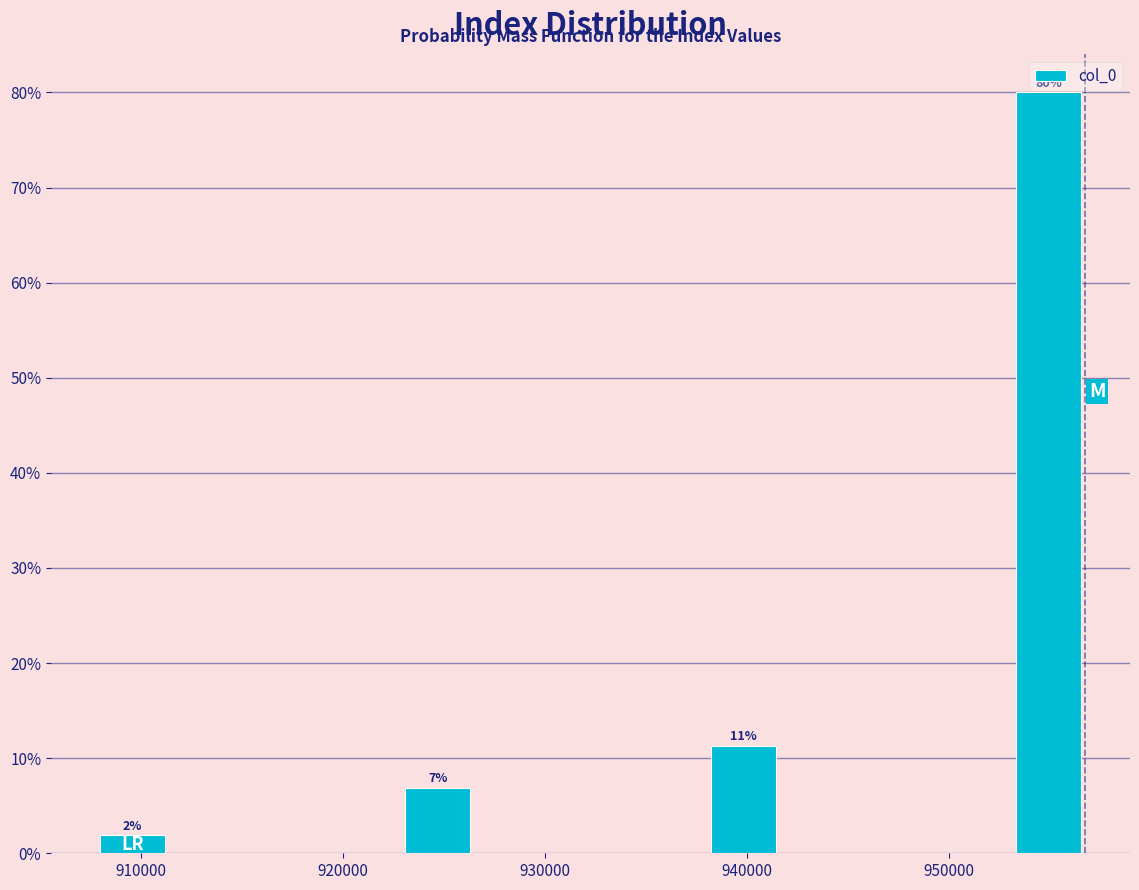

Read against the x-axis, roughly where is the centre of the tallest bar?

955000